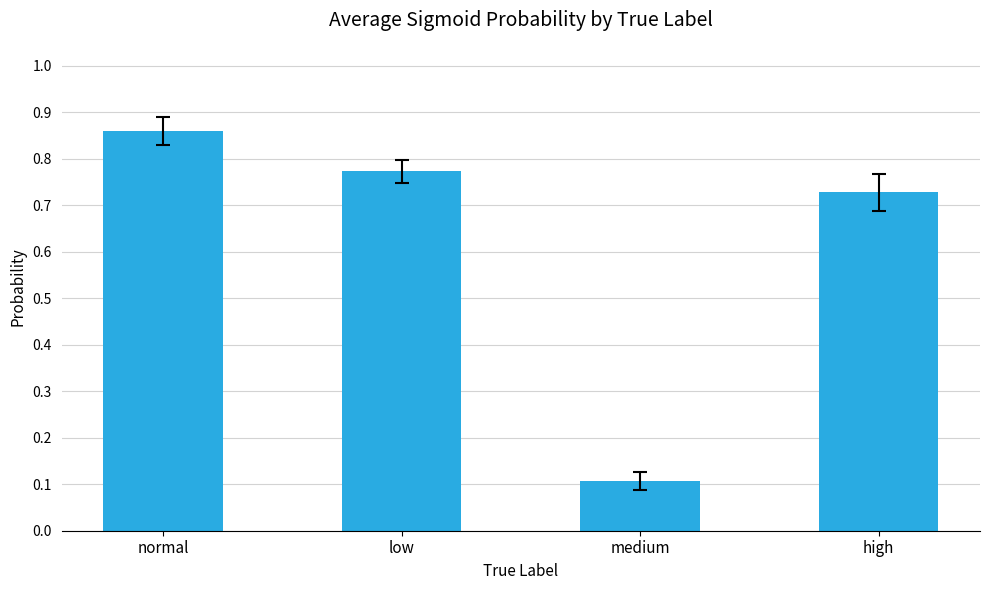

True or false: the data shows 0.1 at medium.

True